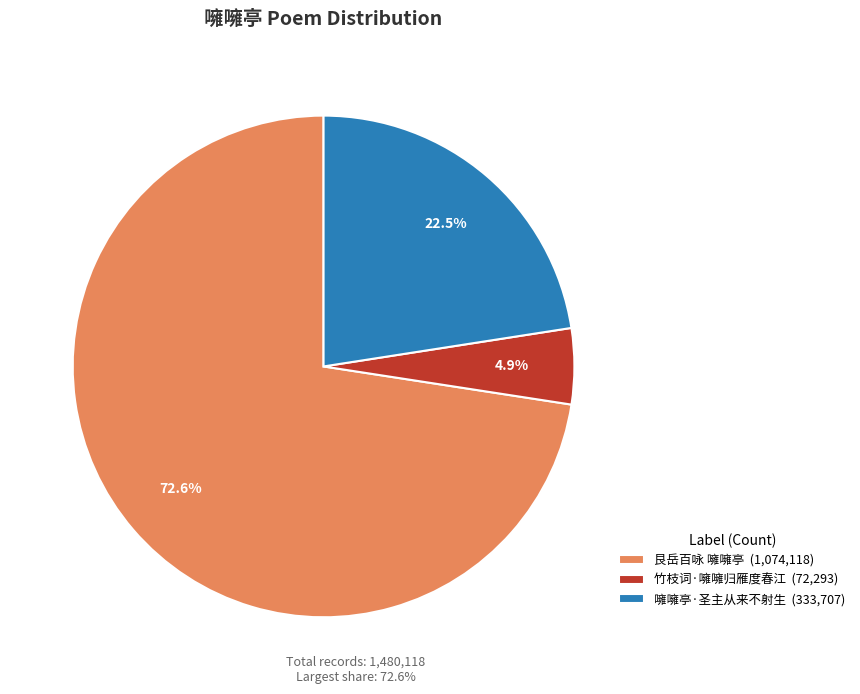

How many slices are in this pie chart?

3